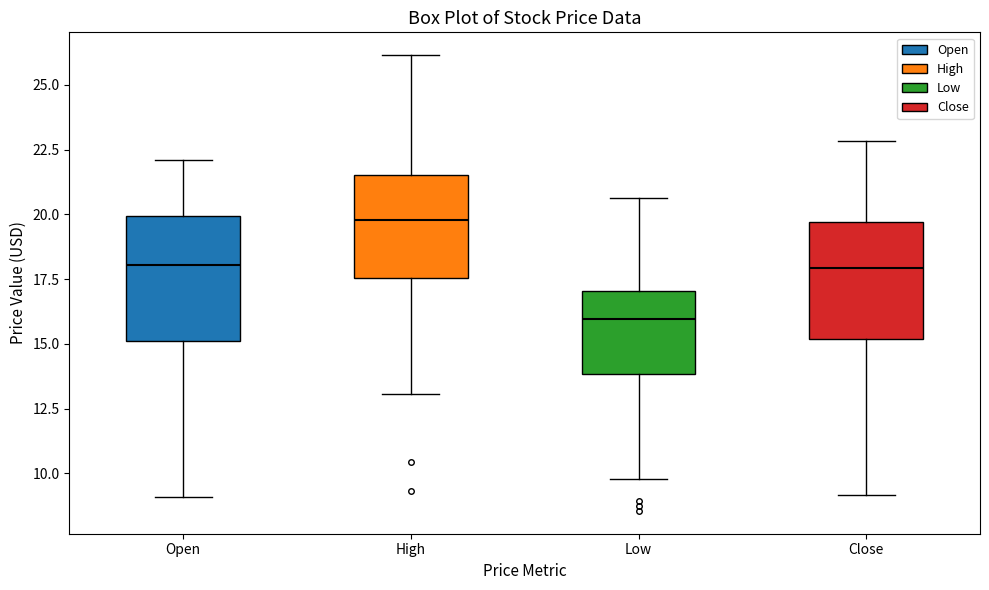

Where is the upper edge of the box for Low on the y-axis? The values are not printed on the chart, so give them approximately, as read against the axis.

17.0